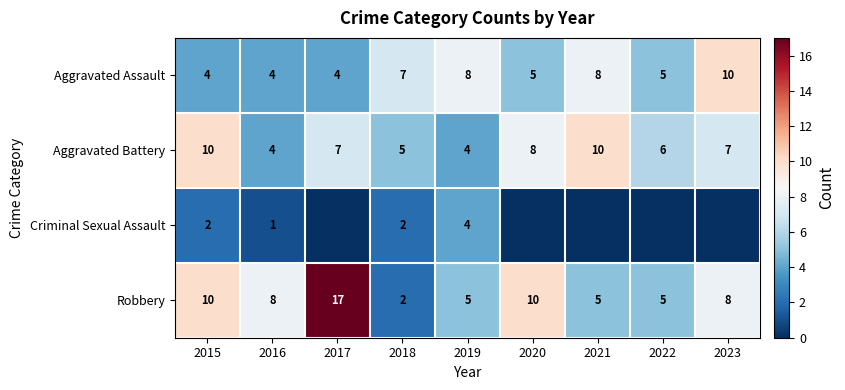

What is the total value across all series at 2019?

21